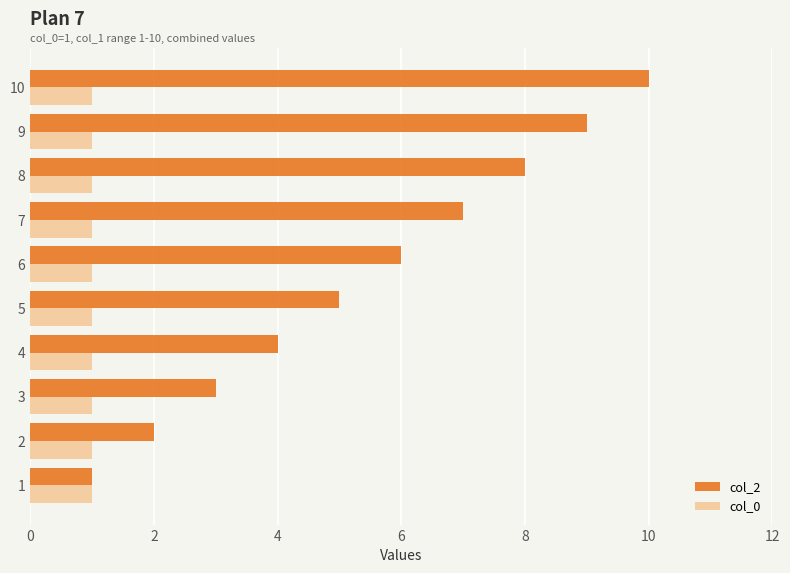

Where is col_2 nearest to the value 5?

5